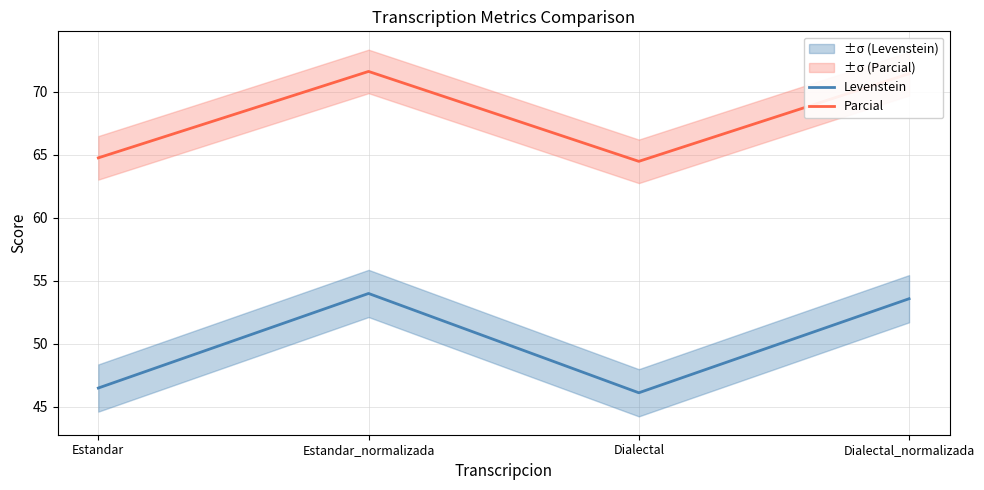

Which category has the lowest value across all series?

Dialectal